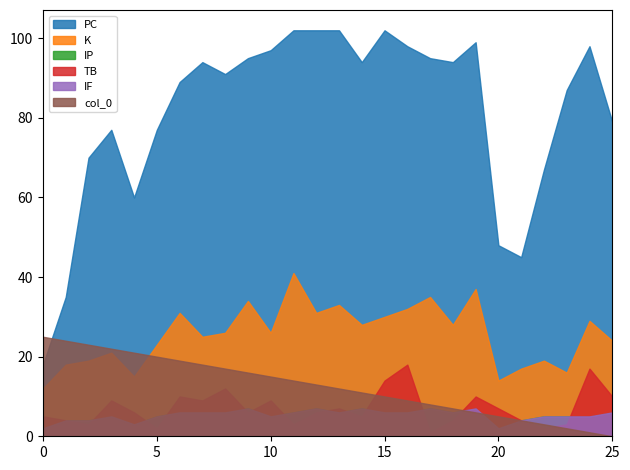

Which series has the largest total across all categories?

PC